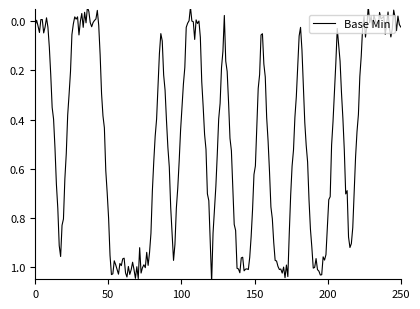

How many values are above zero?

14